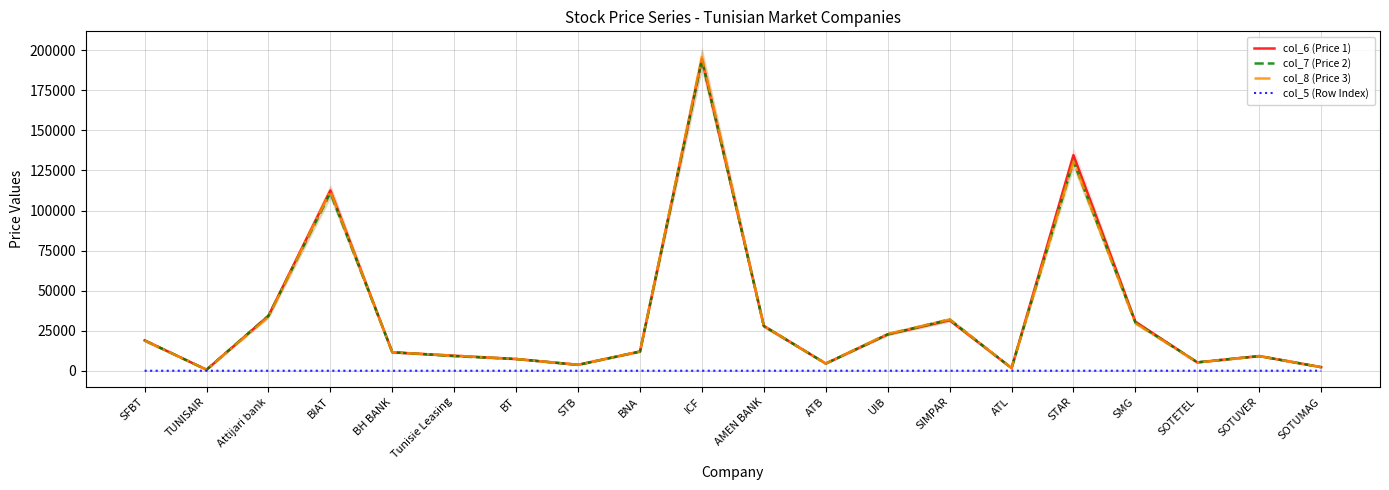

Which series has the largest range (max minus min)?

col_8 (Price 3)